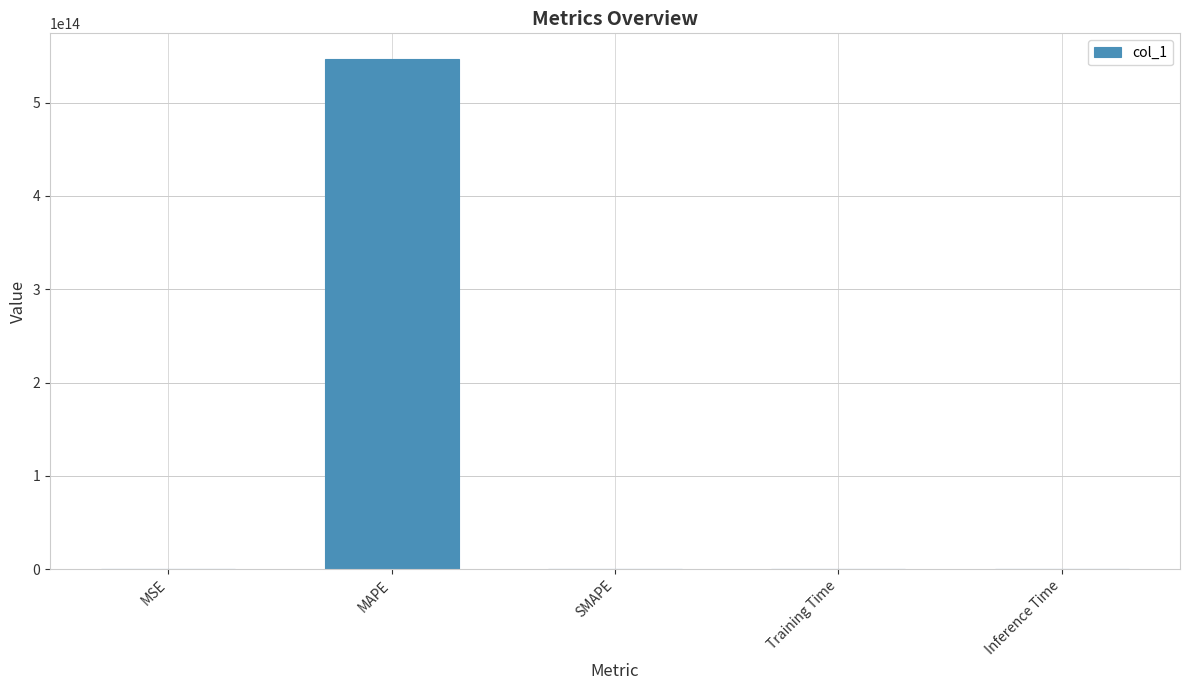

The value at MAPE is 742689379095781.5. True or false?

False